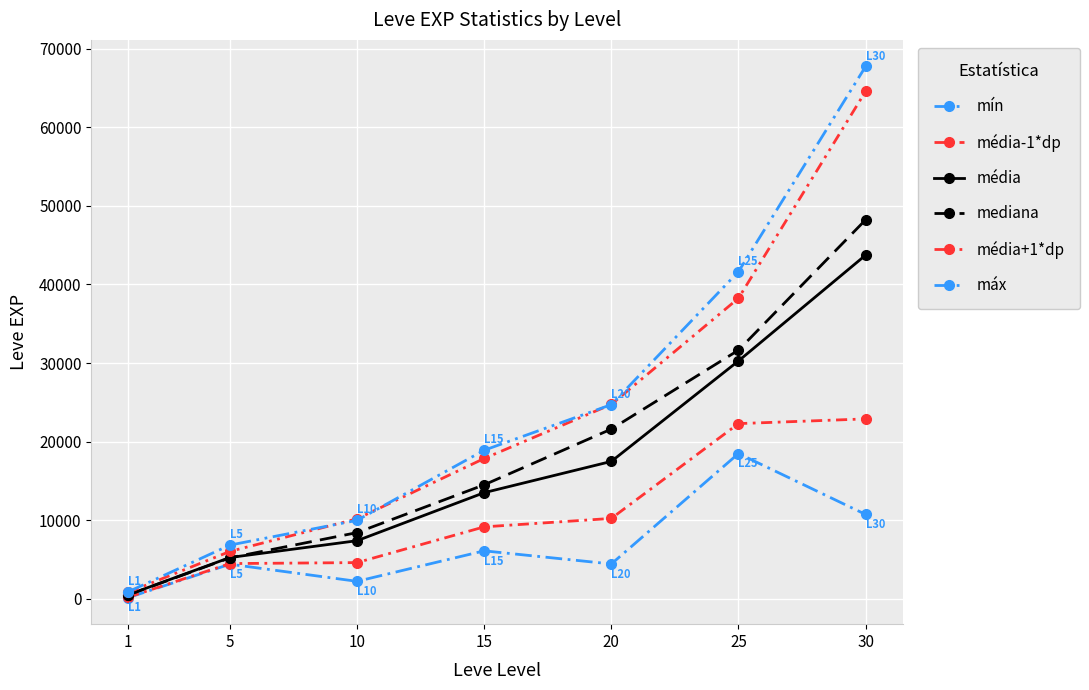

What is the difference between the highest and lowest values at 20?

20299.5